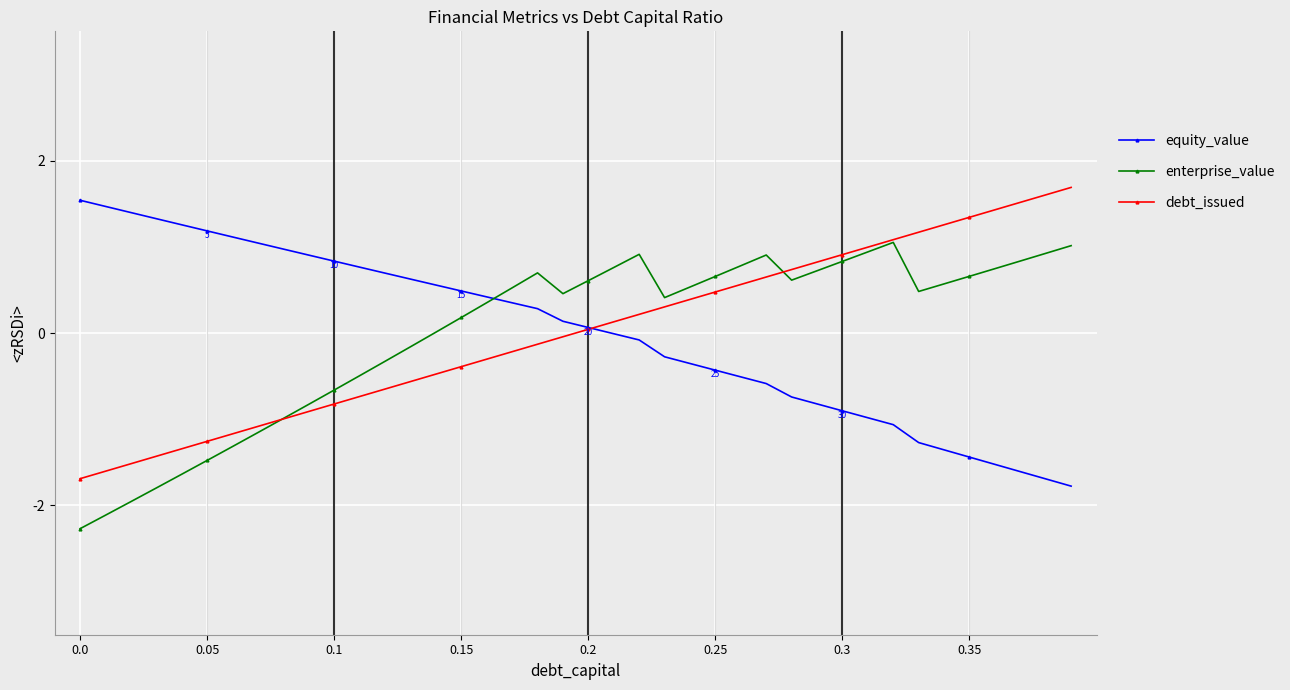

What is the minimum value shown in the chart?

-2.3